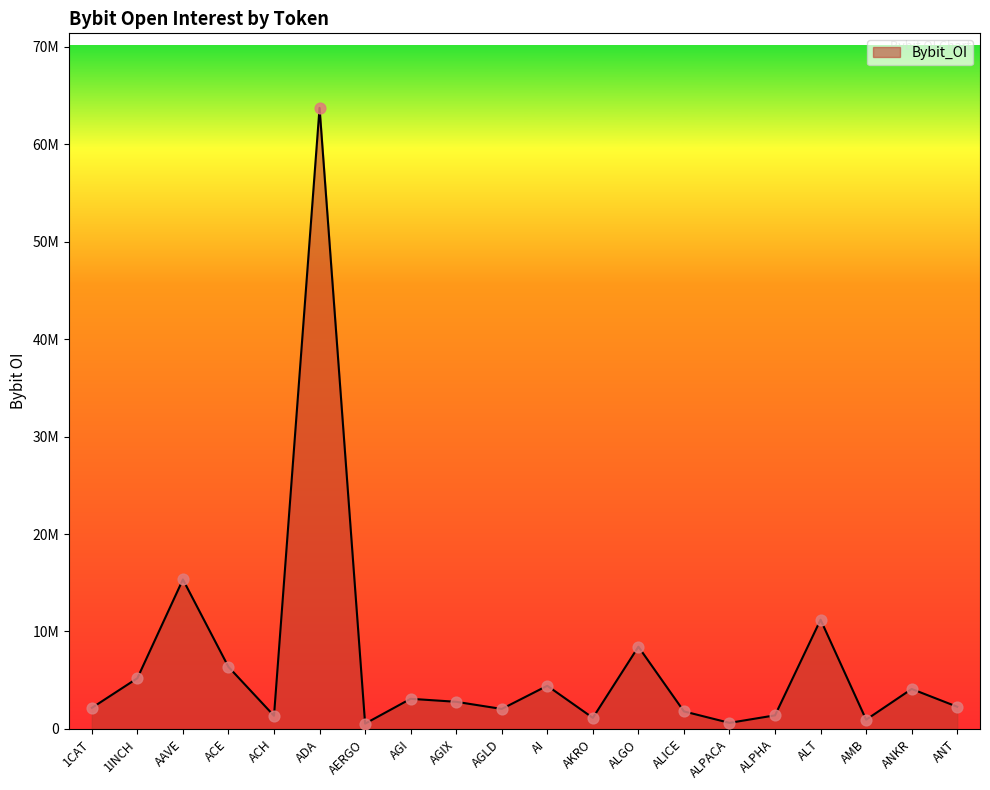

What is the ratio of the value at AMB to the value at AGLD?

0.5